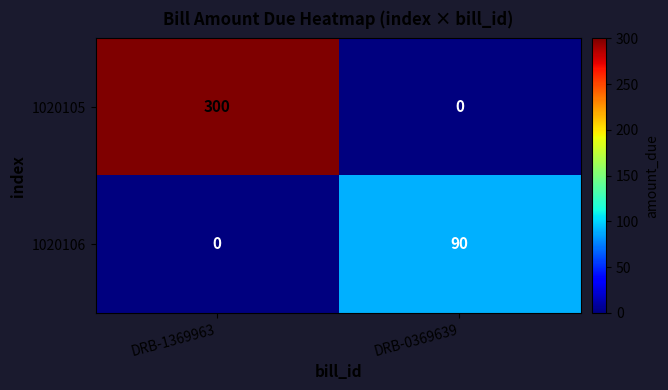

What is the difference between the maximum and minimum values in the 1020106 series?

90